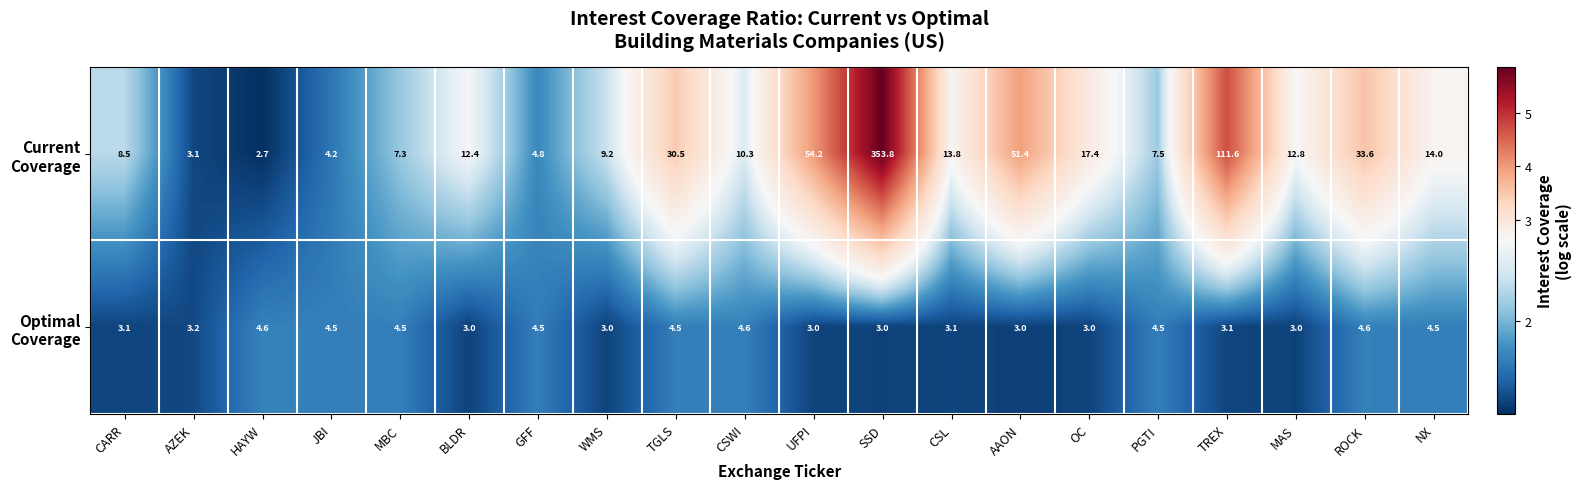

What is the spread (max minus min) of values at HAYW?

1.9